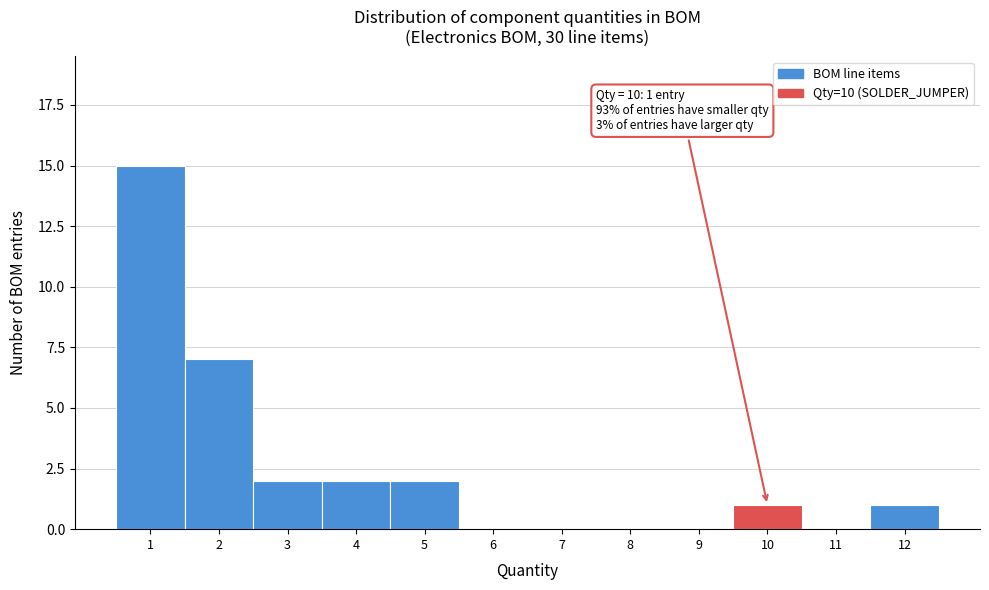

Over which range of the x-axis is the bar tallest?

0.5 to 1.5